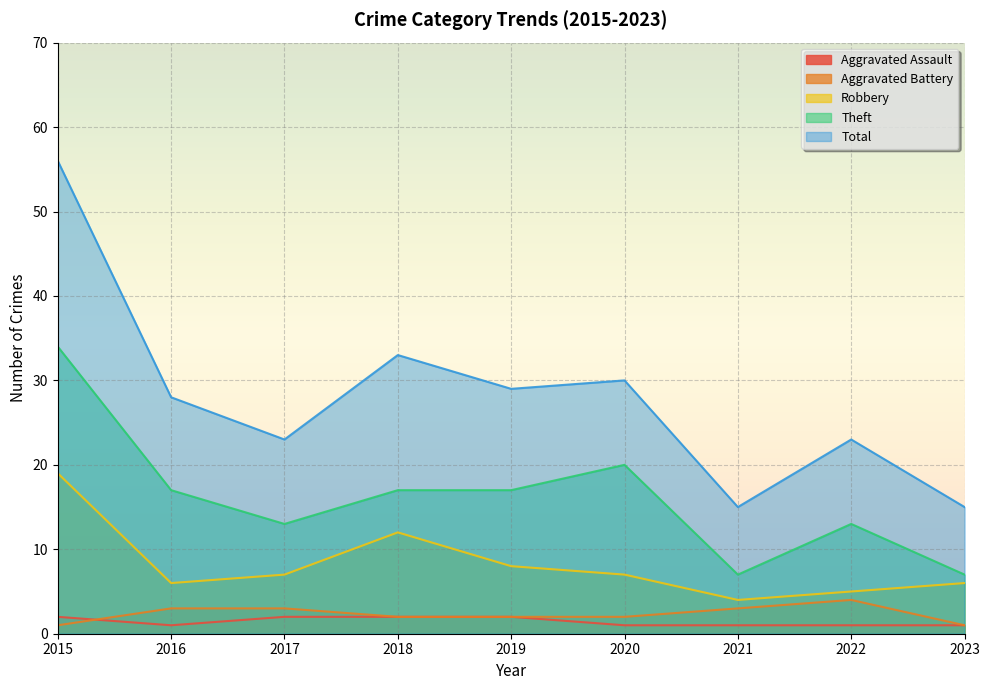

Which series changed the most between 2019 and 2020?

Theft